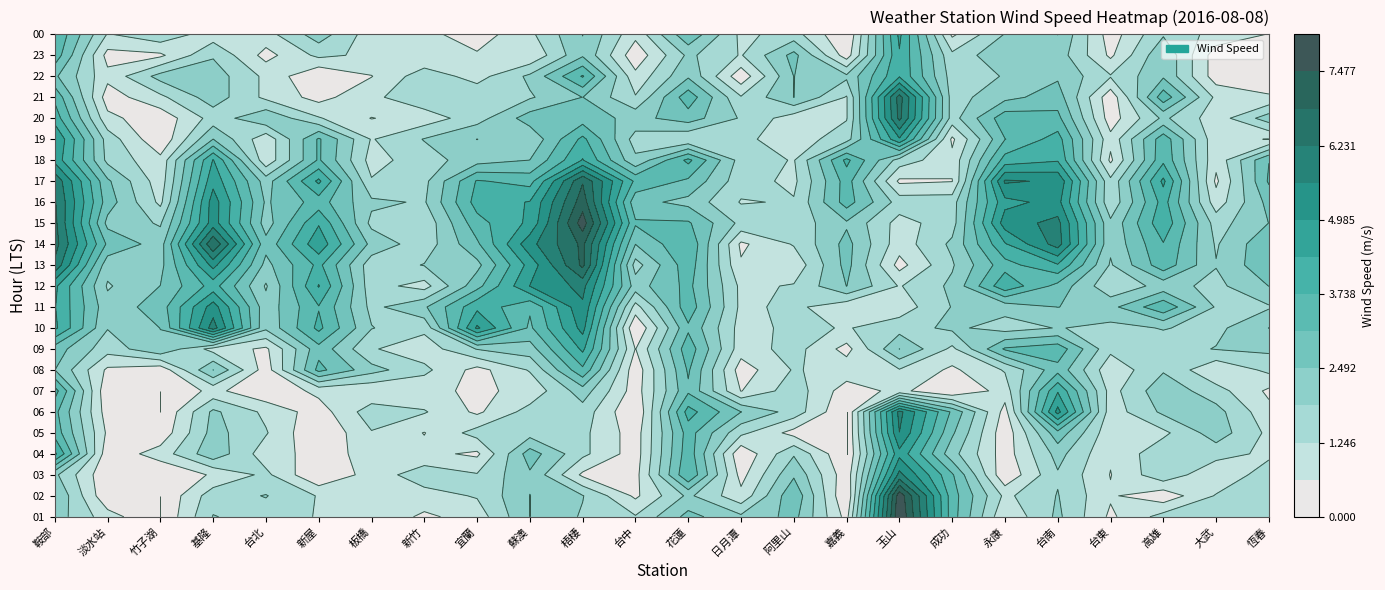

Which series changed the most between 13 and 21?

新屋